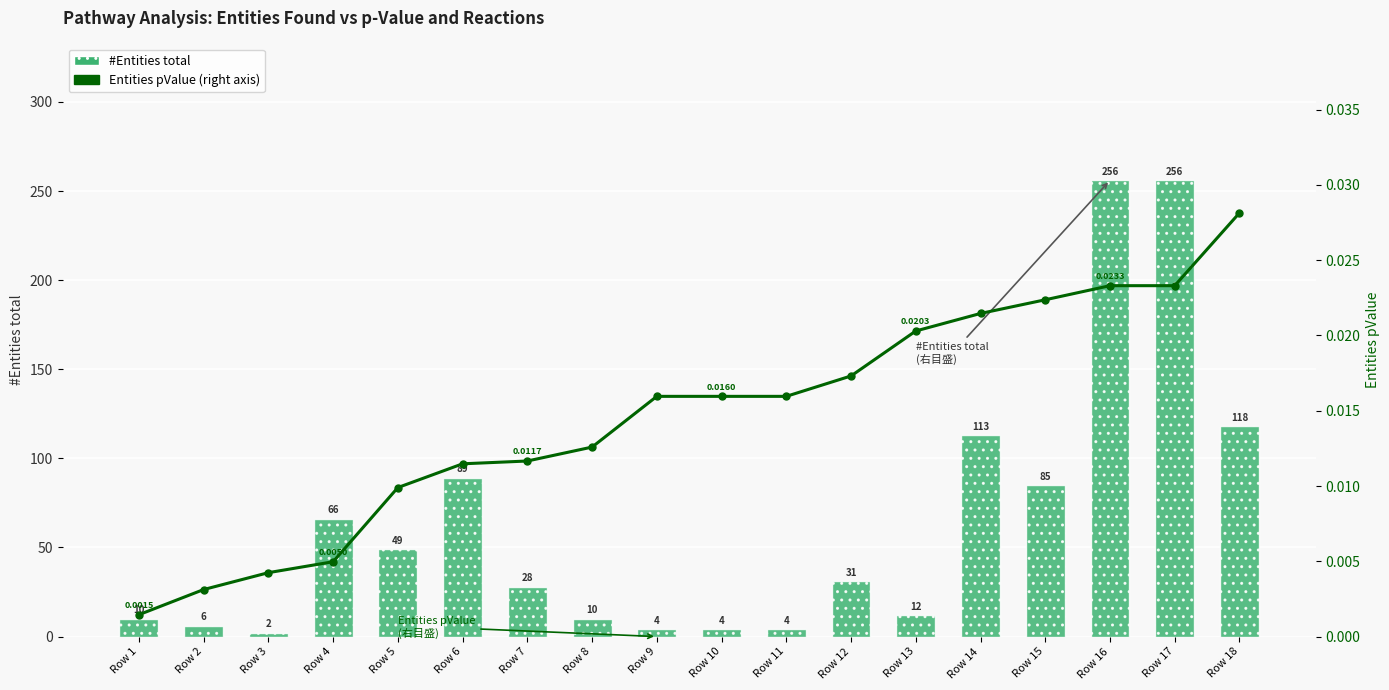

Which series has the widest spread of values?

#Entities total